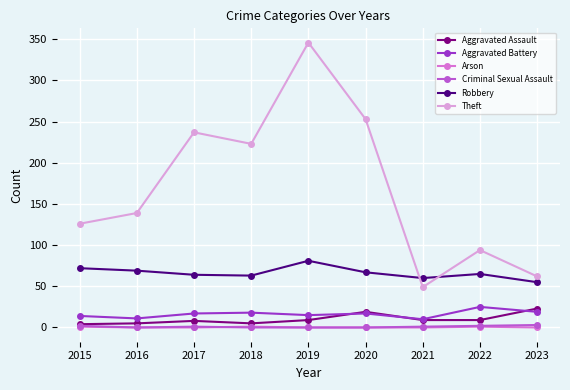

At which label is Theft closest to 197?

2018